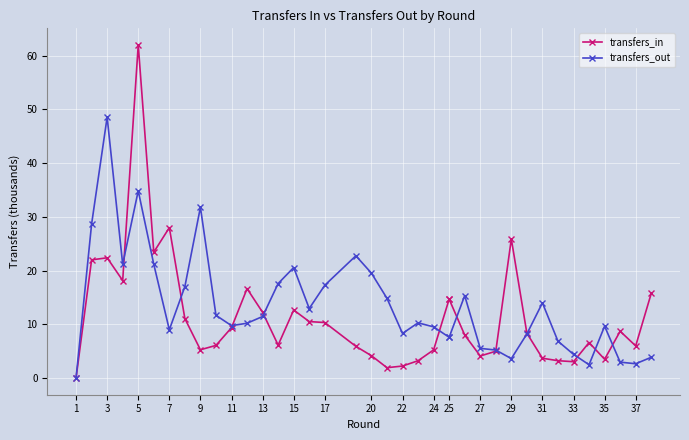

True or false: transfers_in and transfers_out cross at least once.

True